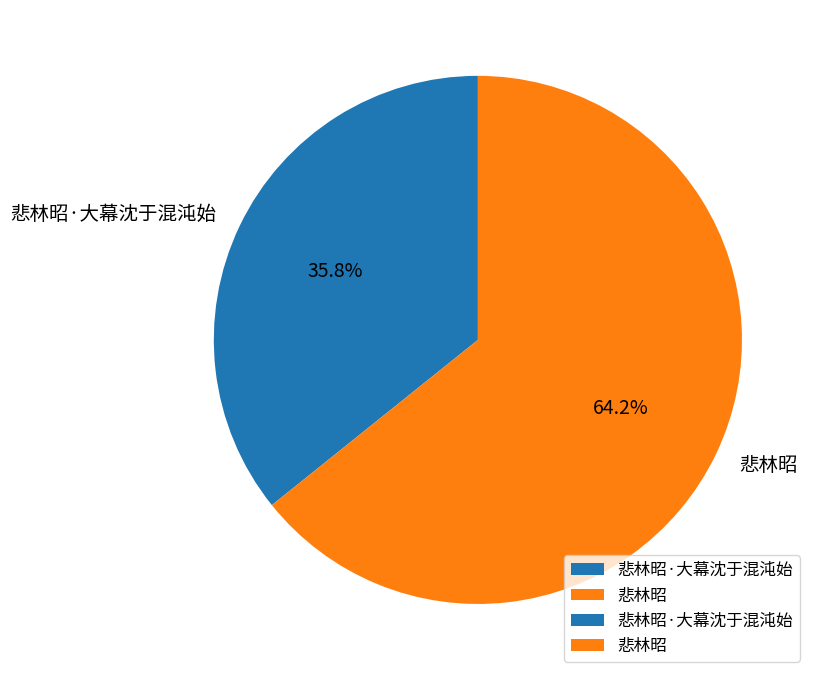

Is it true that 悲林昭 is 64% of the pie?

True